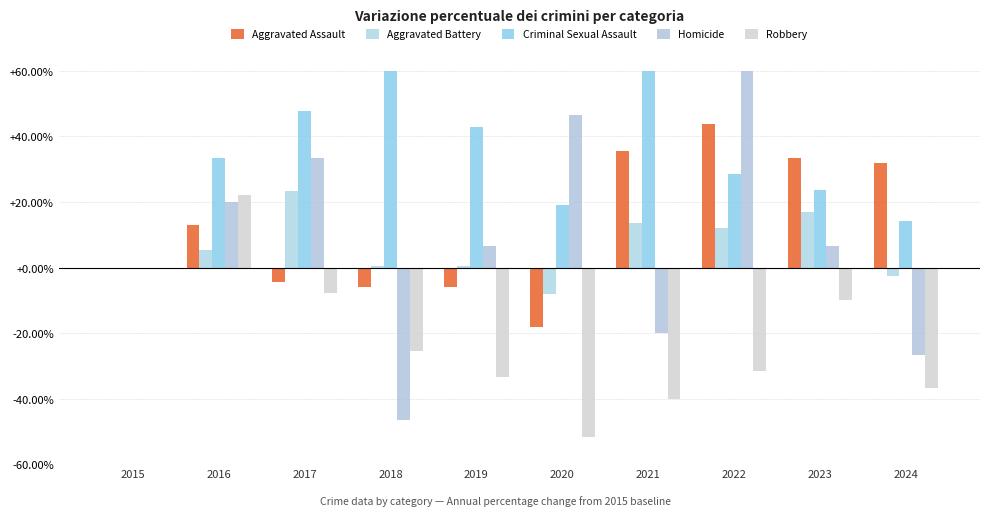

How many data points in Criminal Sexual Assault are less than 33?

5